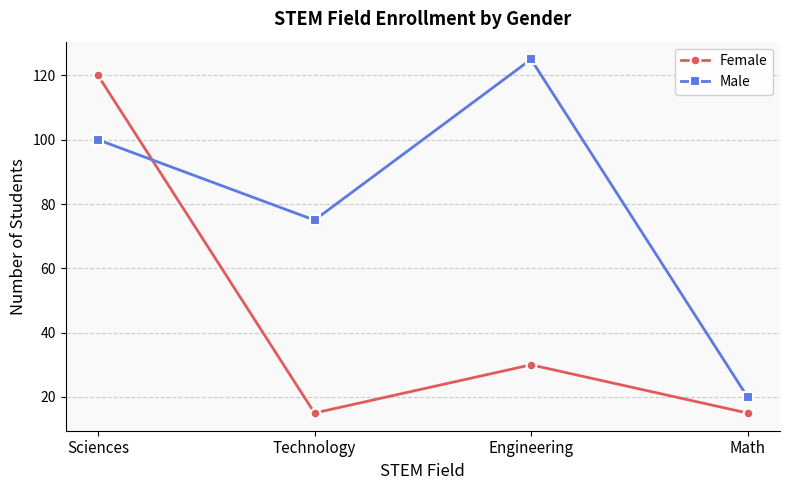

At Engineering, list the series in order from largest to smallest.

Male, Female